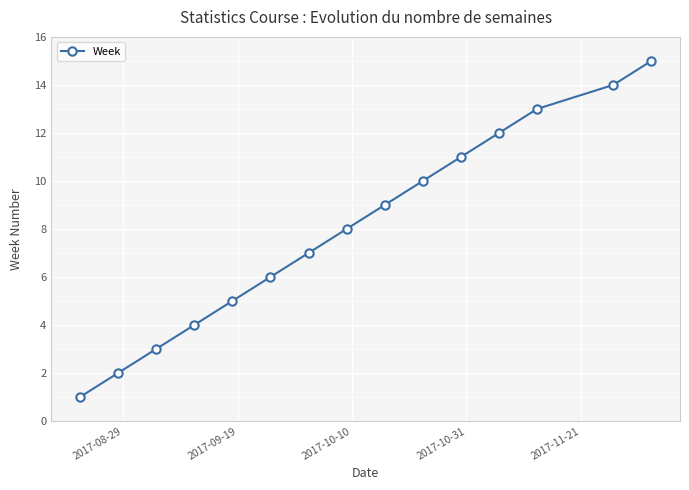

What is the sum of all values?

120